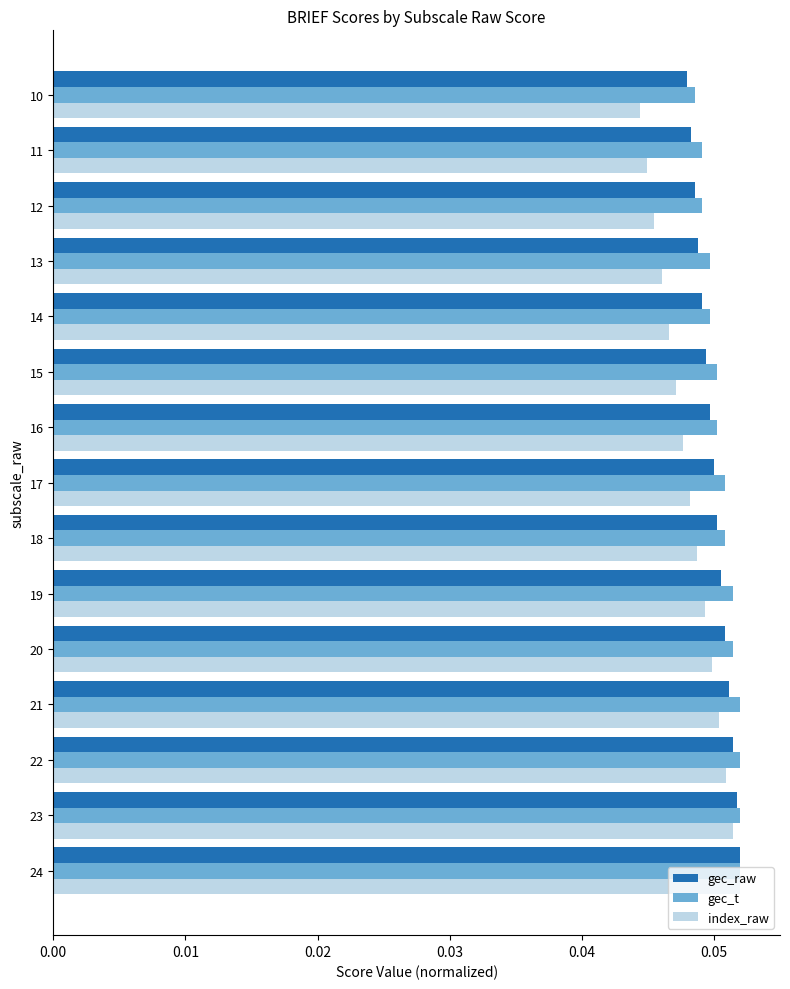

At how many categories does at least one series exceed 0?

15